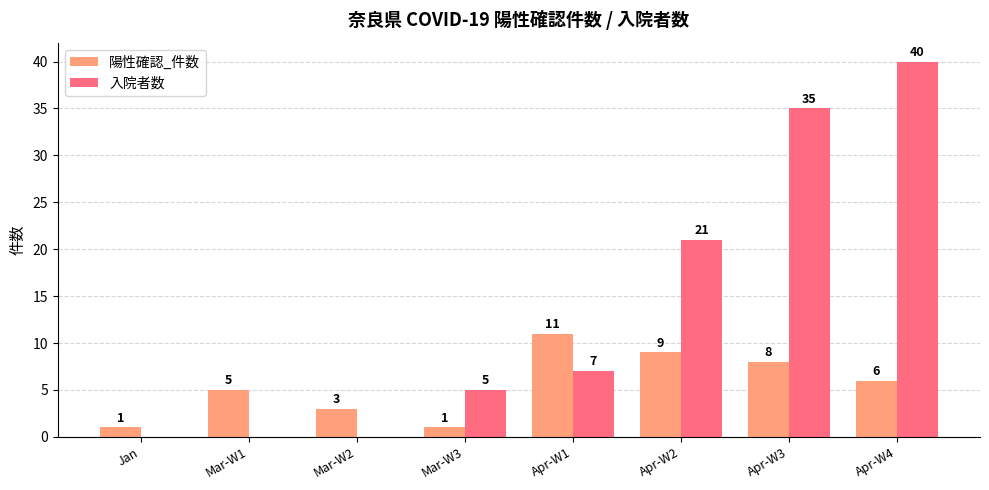

How many series are shown in this chart?

2